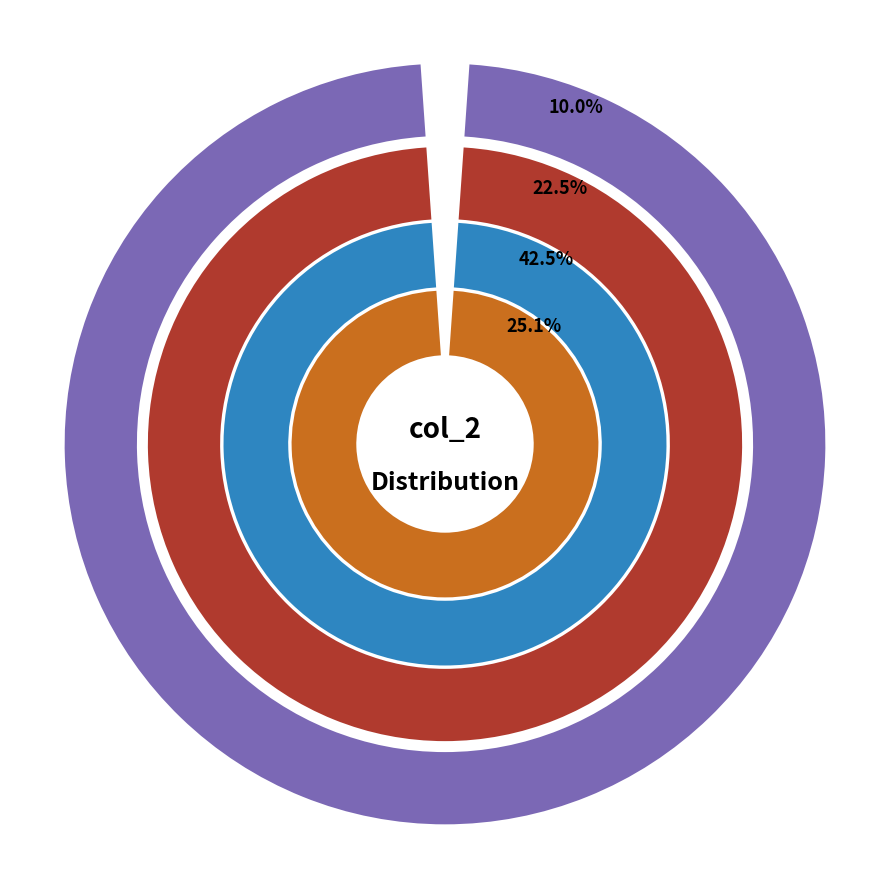

What portion of the pie excludes 4?

97.5%